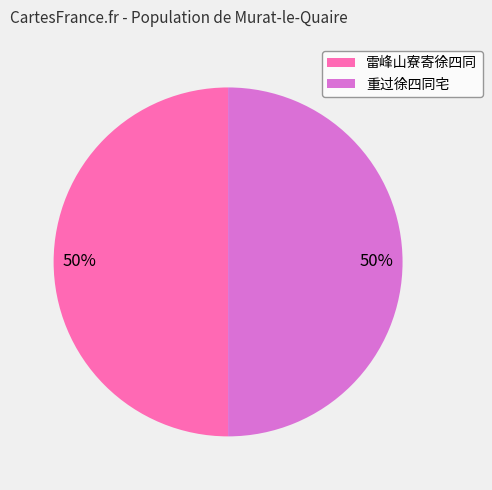

To the nearest percent, what is the average slice percentage?

50%